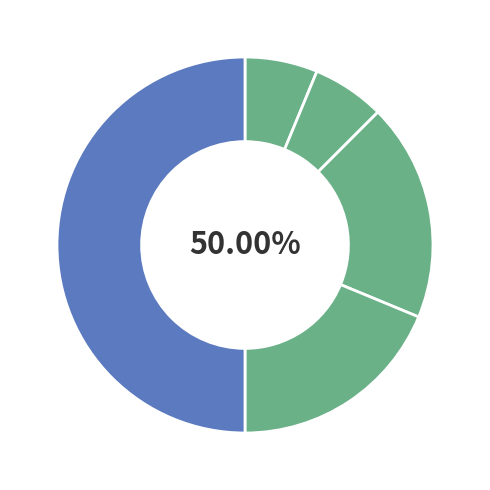

Which category has the smallest portion of the pie?

Cheque Notificacion Y Pagado